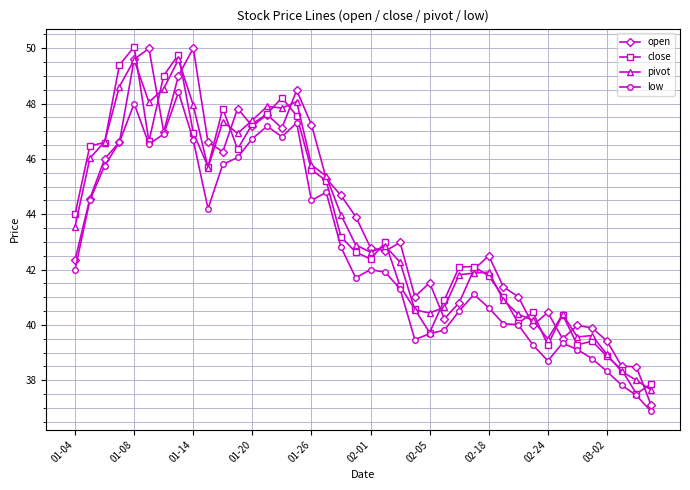

What is the minimum value shown in the chart?

36.9